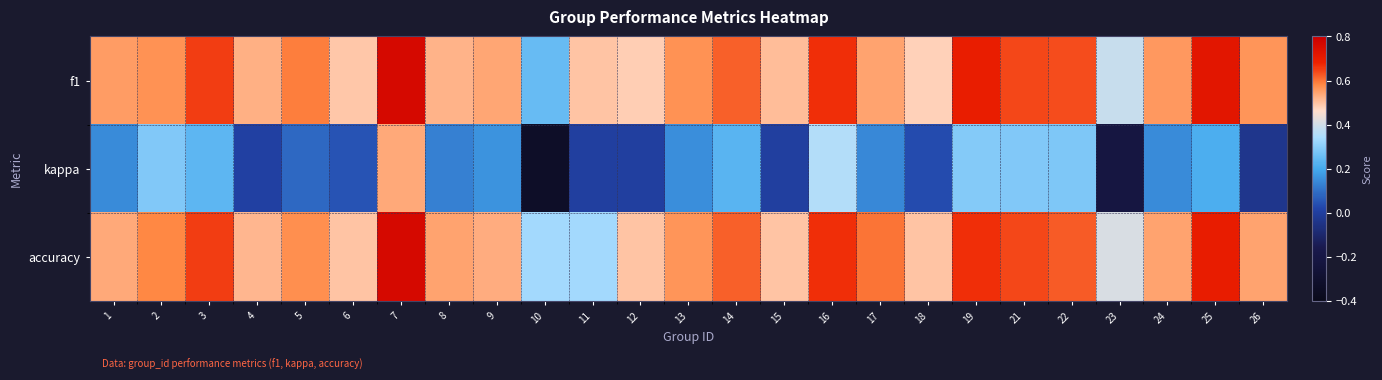

Which series has the largest total across all categories?

f1